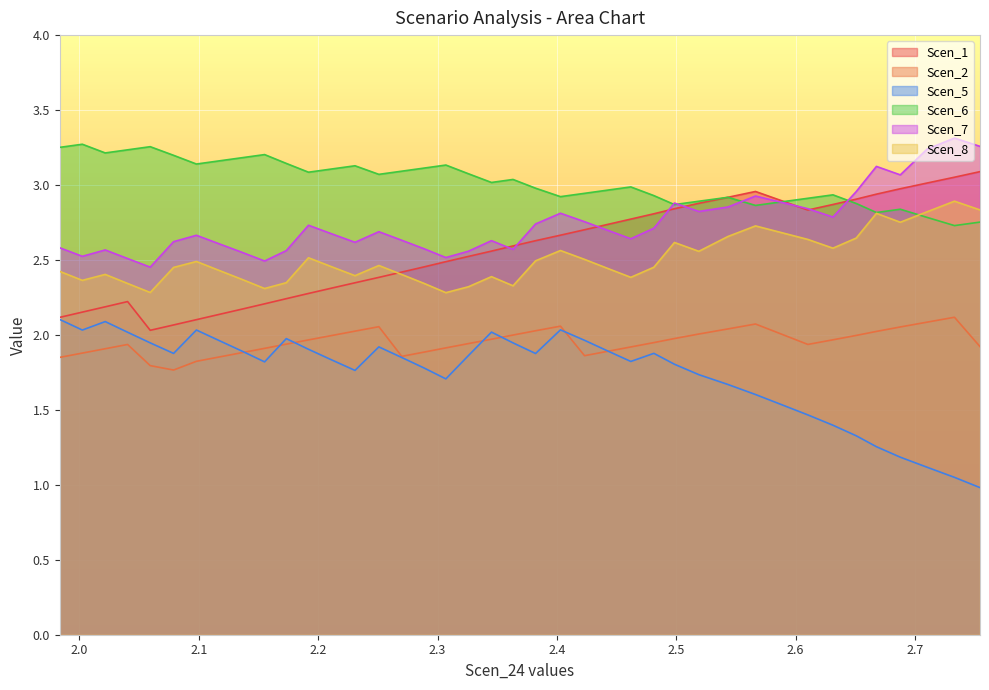

What is the total value across all series at 27?

14.4